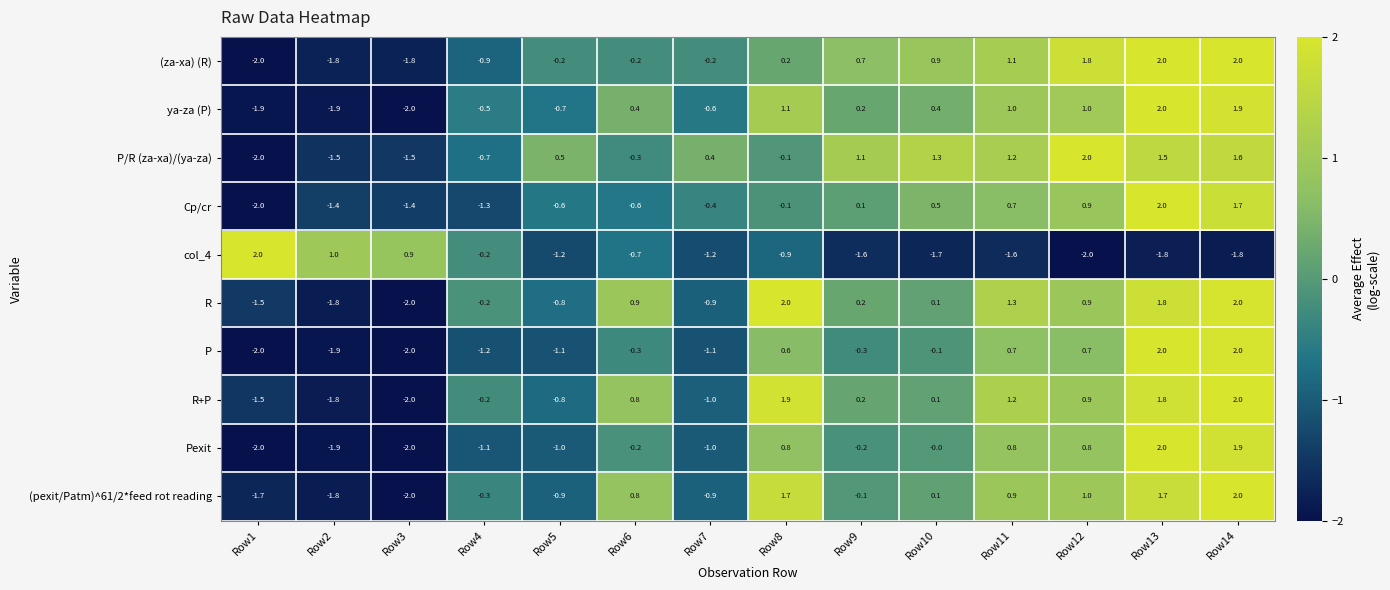

What is the minimum value shown in the chart?

-2.0